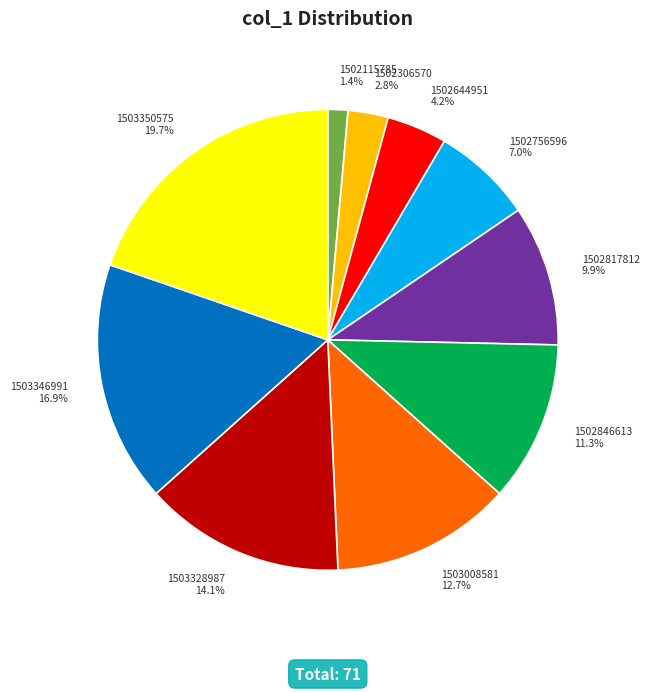

What is the total percentage of 1503346991 and 1503328987?

31.0%